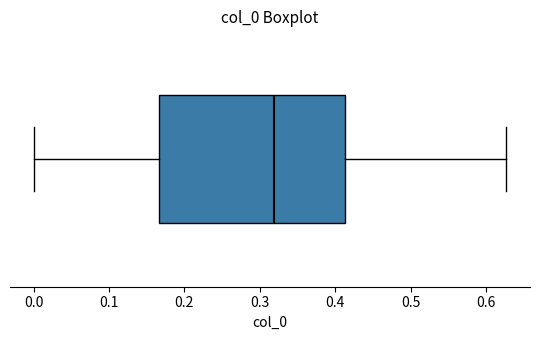

Transcribe this box plot: give where the median line is, the range the box spans, and where the two whiskers end, as read against the x-axis. The values are not printed on the chart, so give them approximately, as read against the axis.

median 0.32, box 0.17 to 0.41, whiskers 0.00 to 0.63